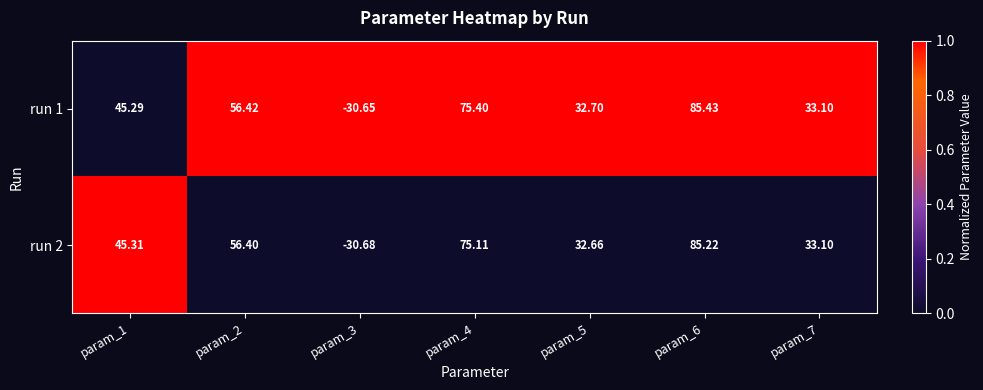

Which series has the widest spread of values?

run 1